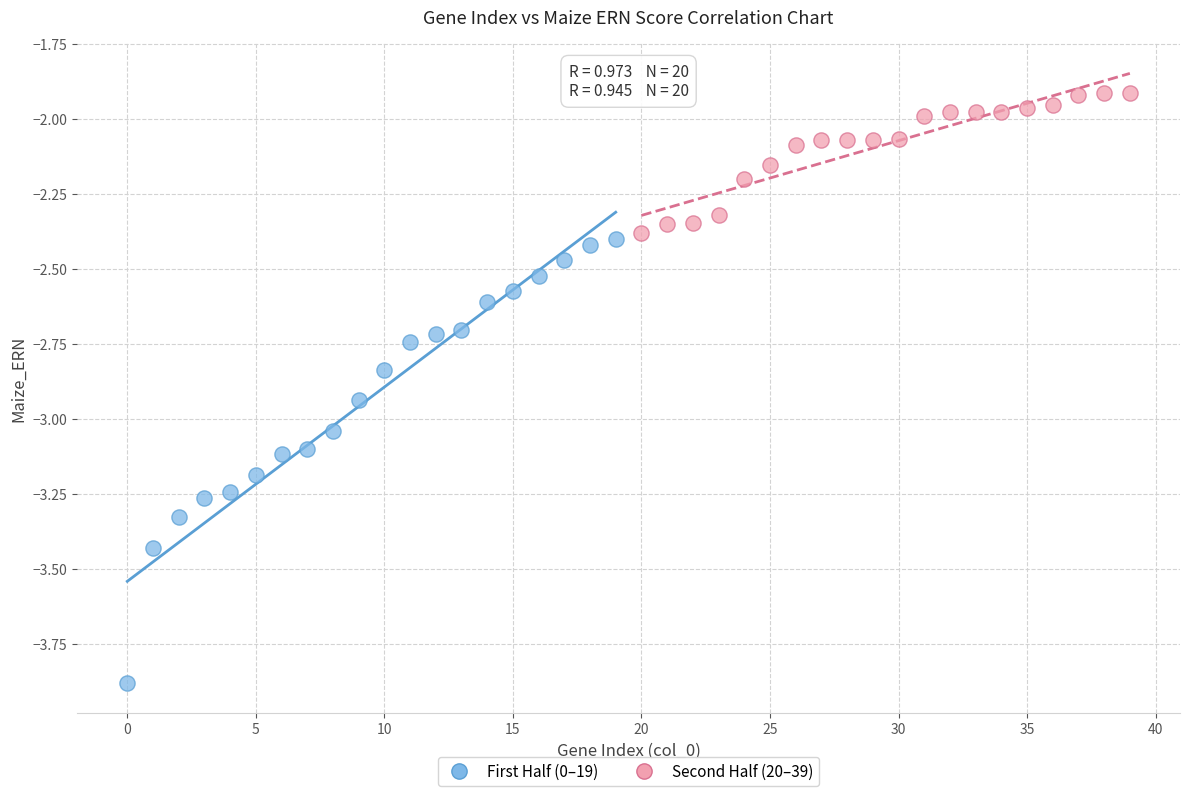

Which series contains the highest Y value?

Second Half (20–39)